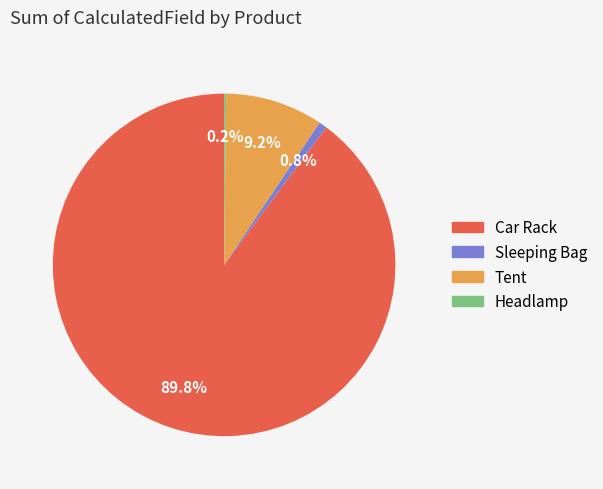

What is the largest slice in the pie chart?

Car Rack